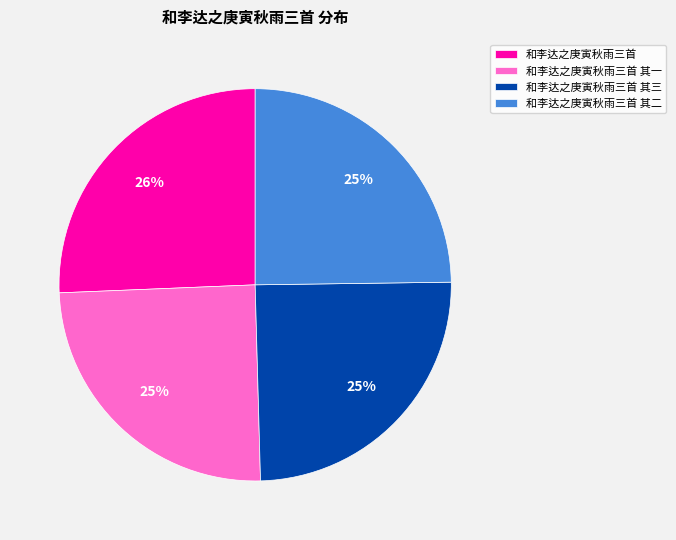

Combined, do 和李达之庚寅秋雨三首 其二 and 和李达之庚寅秋雨三首 account for over 50%?

Yes